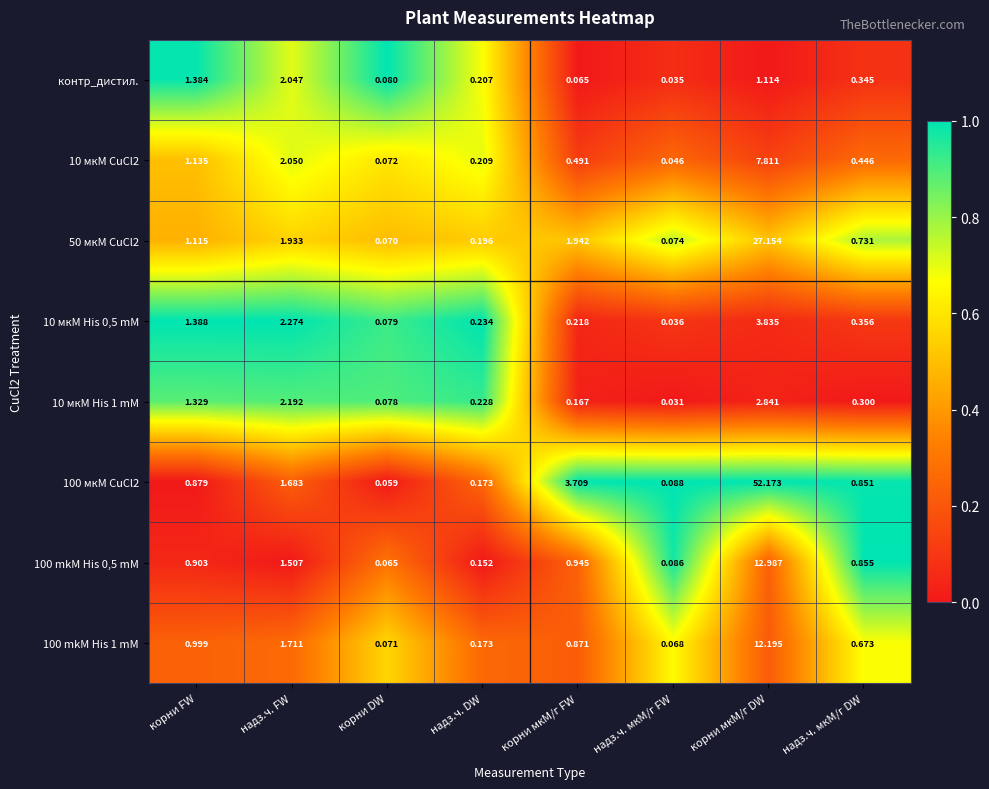

List the labels in order of 100 mkM His 1 mM value, largest first.

корни мкМ/г DW, надз.ч. FW, корни FW, корни мкМ/г FW, надз.ч. мкМ/г DW, надз.ч. DW, корни DW, надз.ч. мкМ/г FW